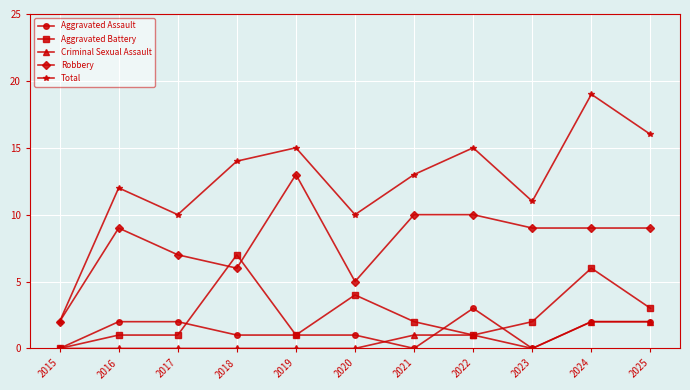

Does the chart have visible grid lines?

Yes